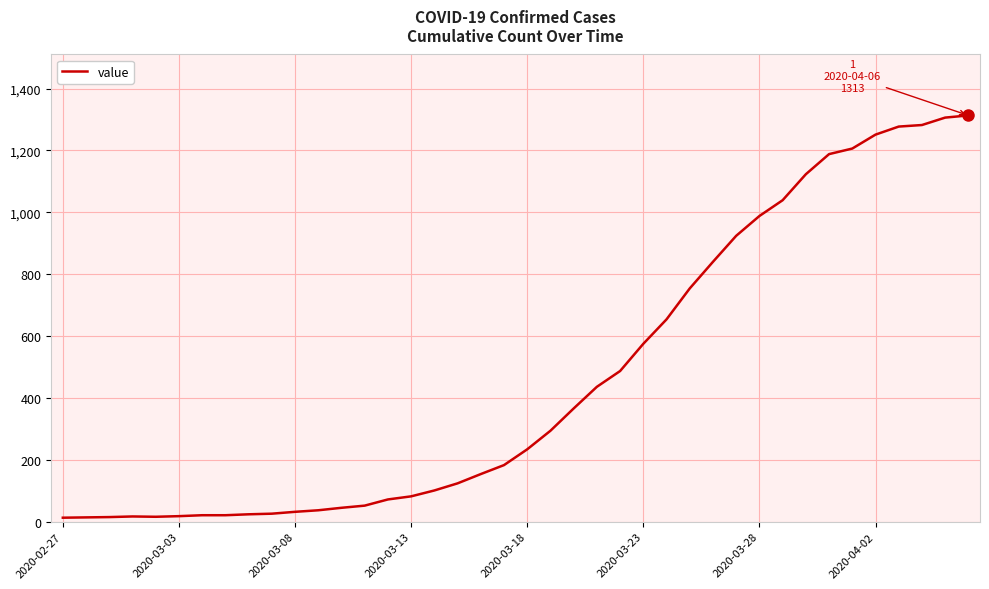

What is the sum of all values?

18604